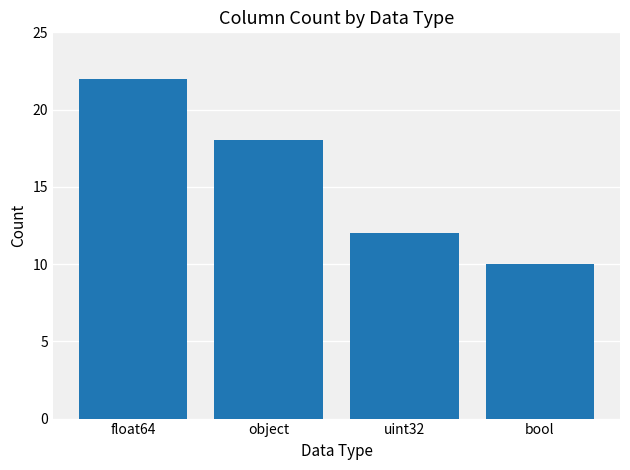

Is it true that the value at float64 is 22?

True